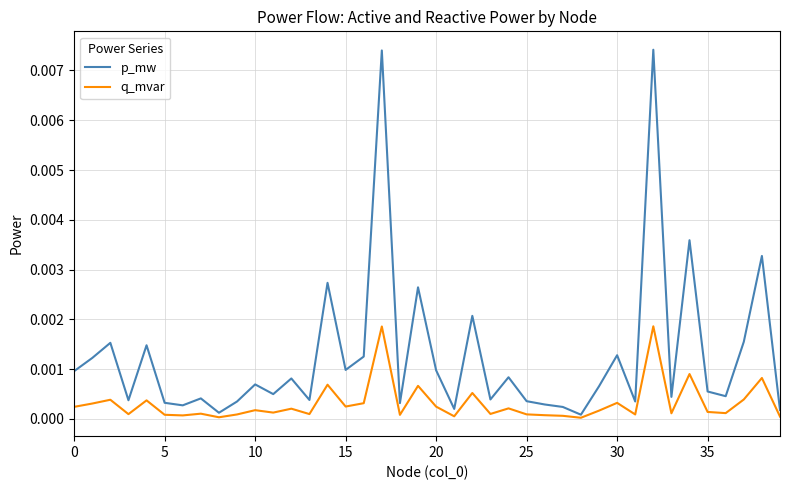

In q_mvar, how many points are higher than both neighbors (excluding endpoints)?

14